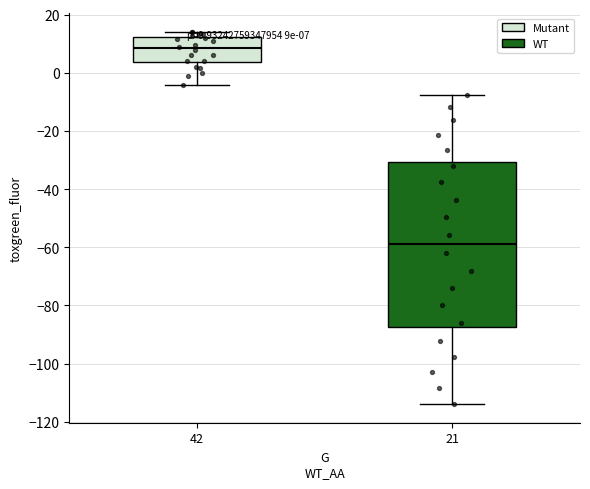

Which box has the lowest median line?

21